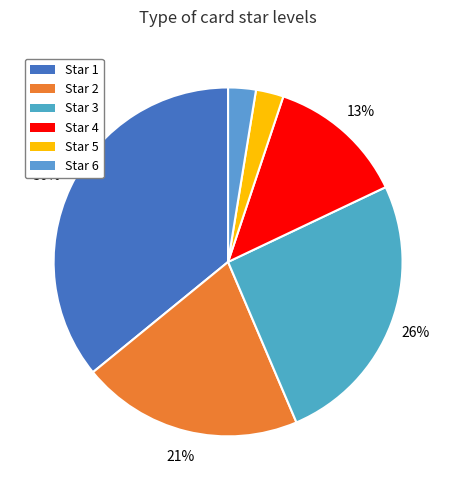

Count the number of slices in the pie.

6